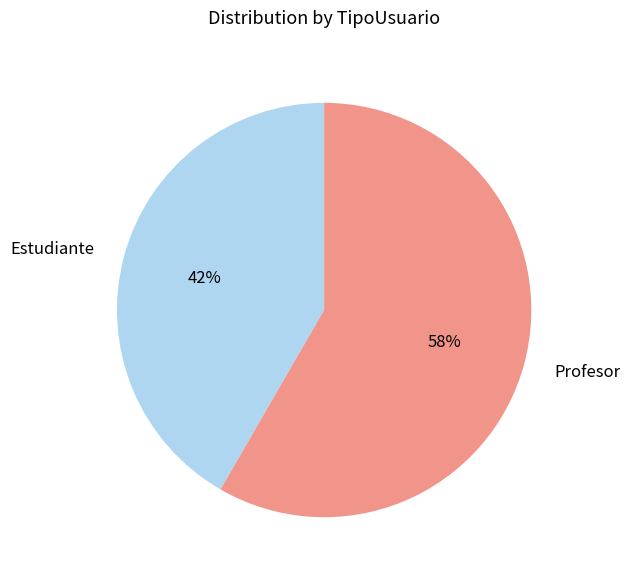

Rank the categories by value from lowest to highest.

Estudiante, Profesor